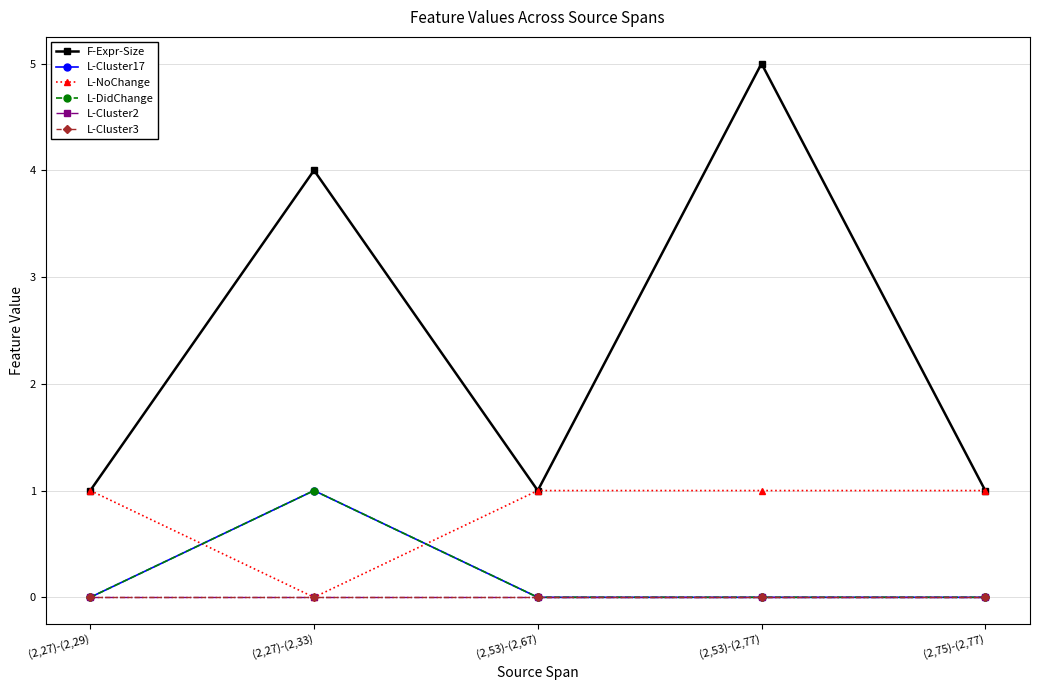

Which series has the largest total across all categories?

F-Expr-Size